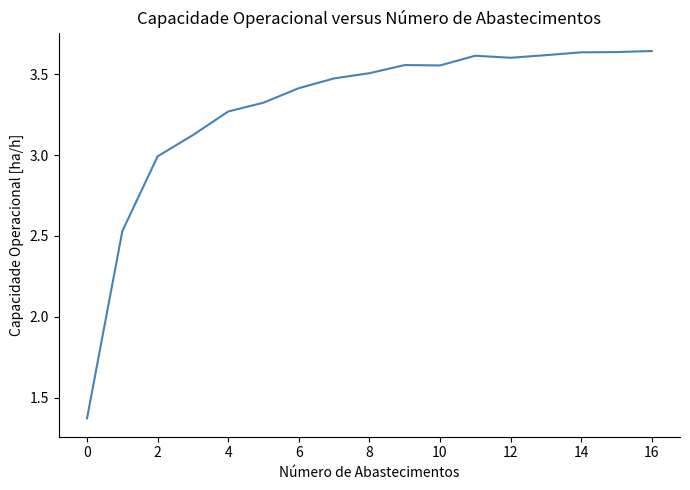

What is the difference between the maximum and minimum values?

2.3